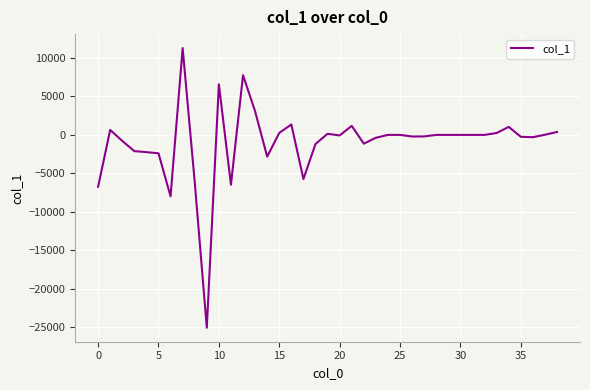

What is the minimum value shown in the chart?

-25096.4